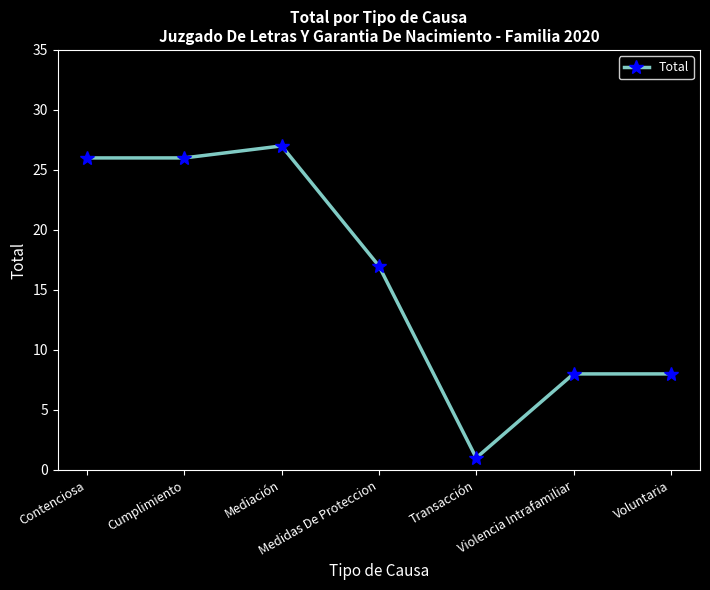

What is the sum of all values?

113